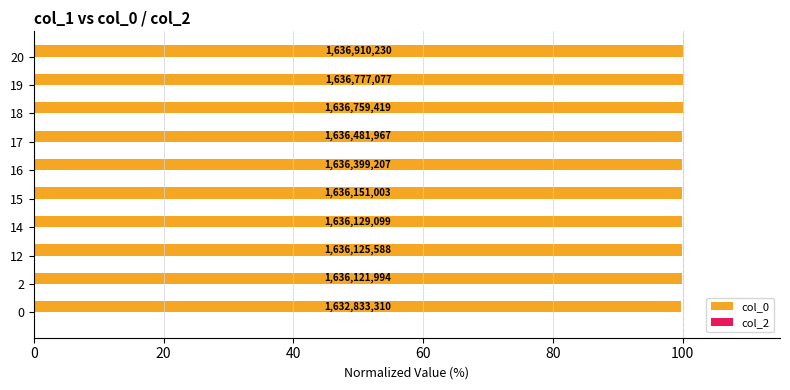

Are the bars horizontal?

Yes